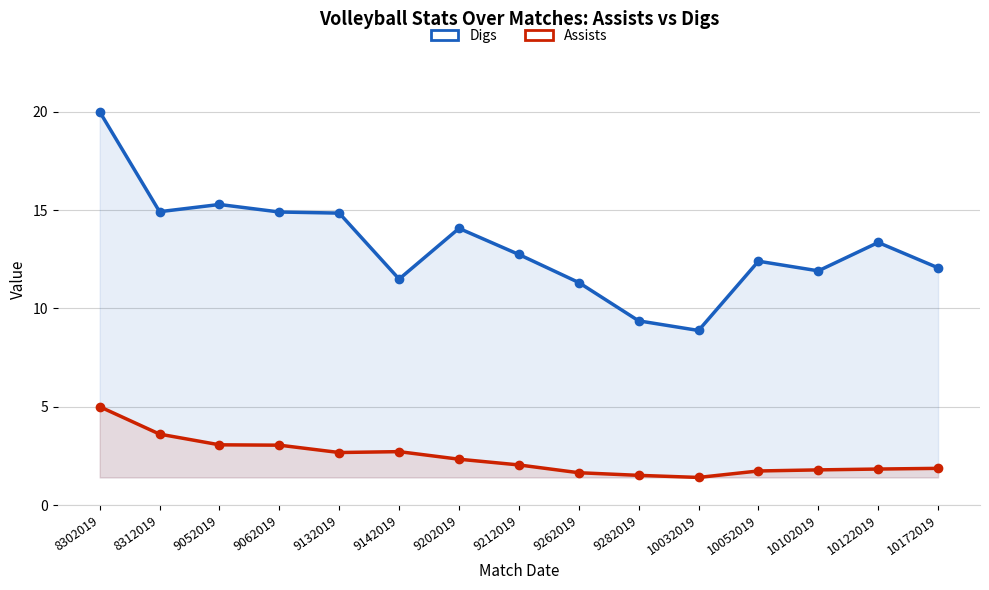

Where is the first local minimum for Digs?

8312019